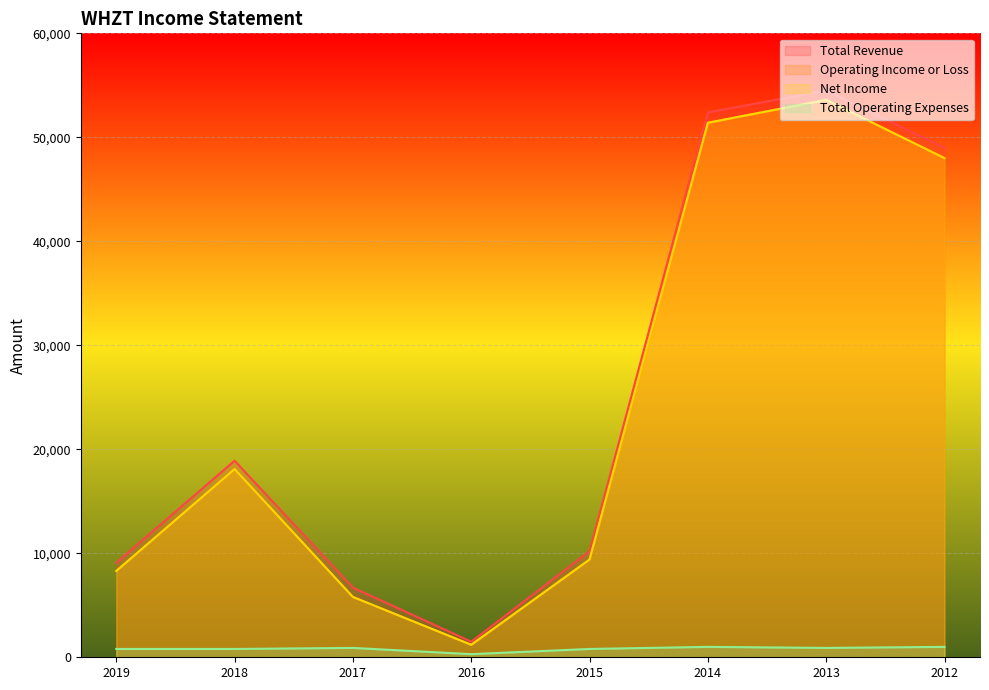

What is the smallest value displayed?

300